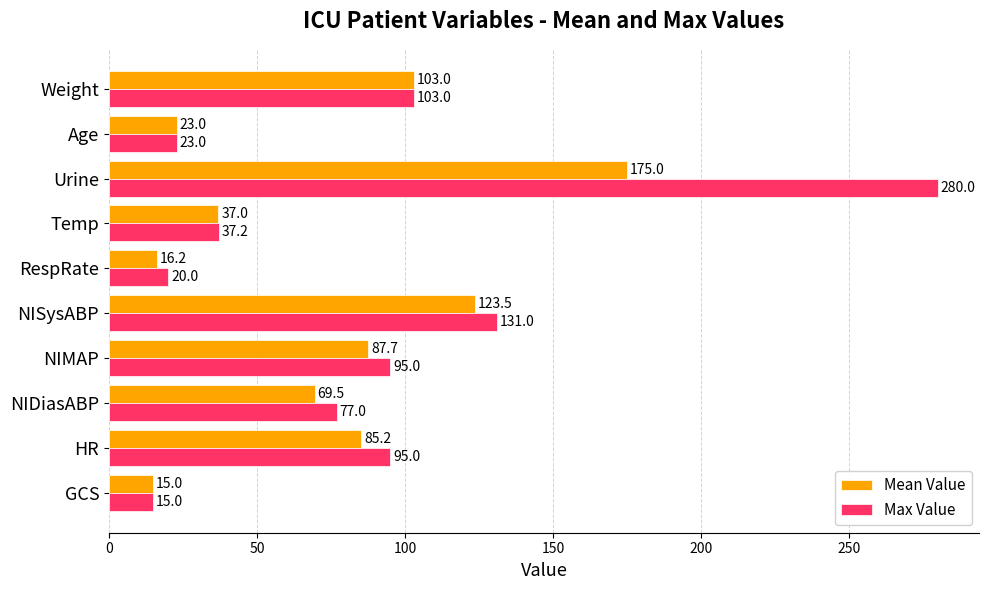

What is the difference between the maximum and minimum values in the Max Value series?

265.0